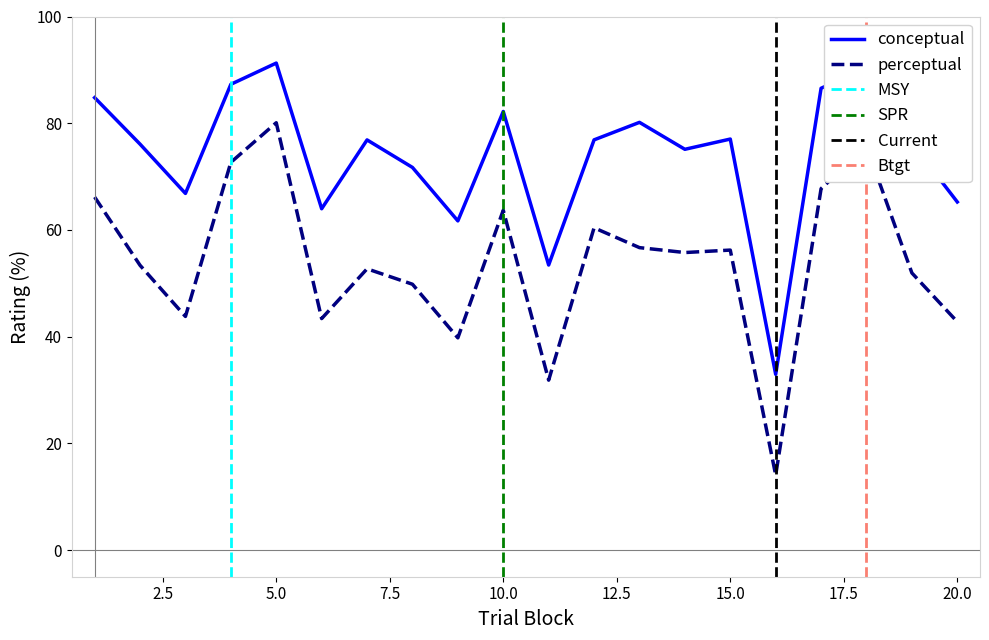

True or false: perceptual has a value of 53.4 at 2.

True